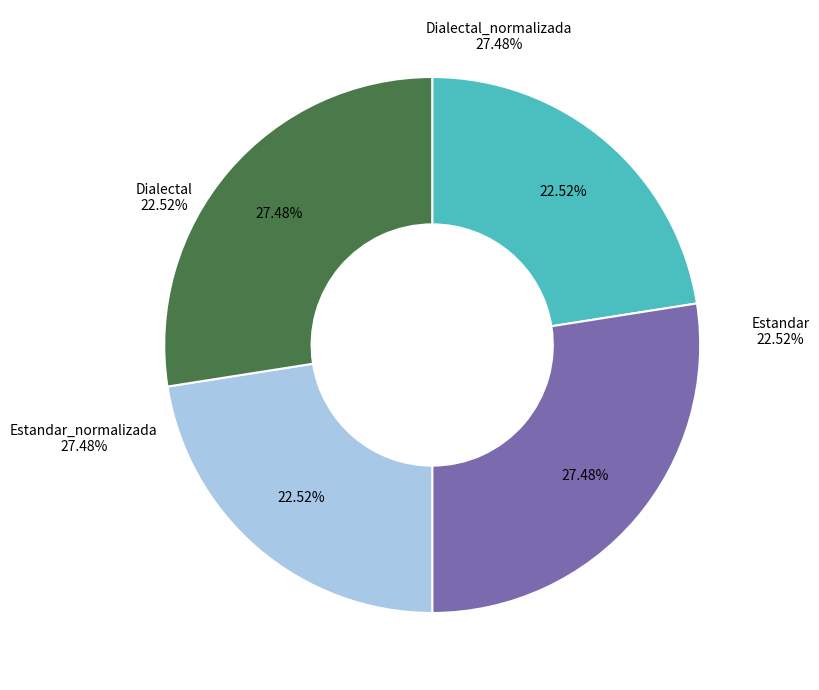

To the nearest percent, what percentage of the pie is Estandar_normalizada?

27%